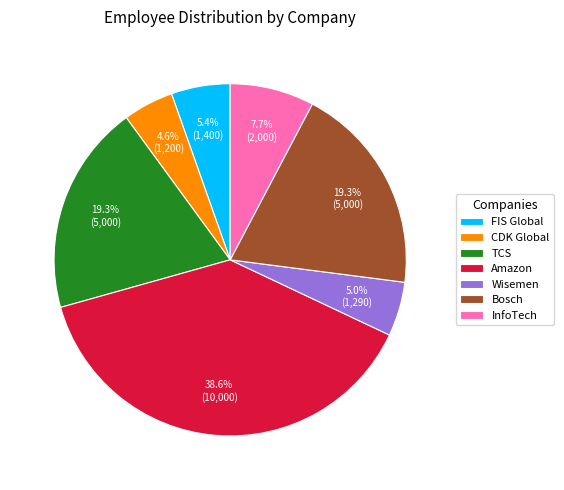

Approximately how many times larger is the value at TCS compared to Bosch?

1.0